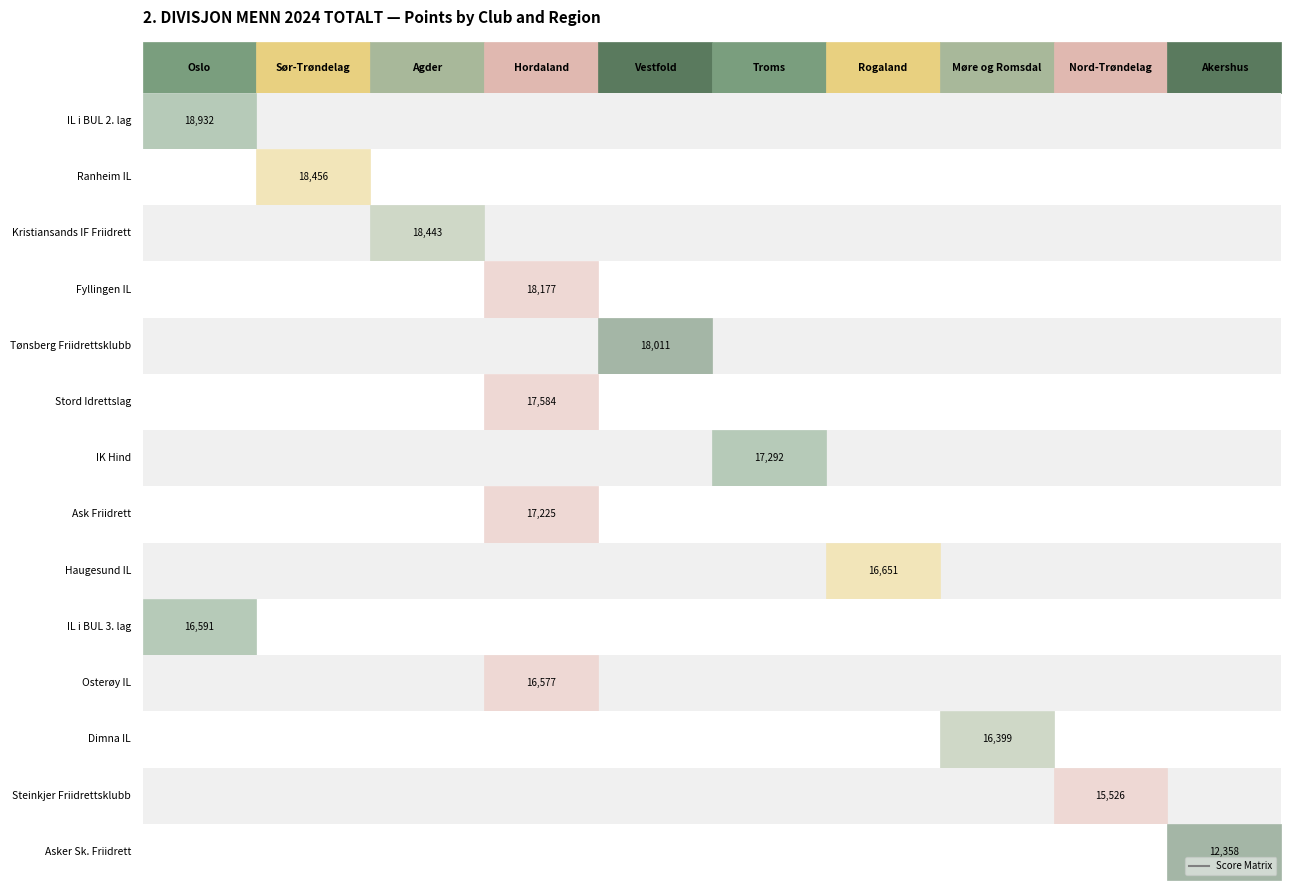

Where is the data nearest to the value 15645?

Steinkjer Friidrettsklubb